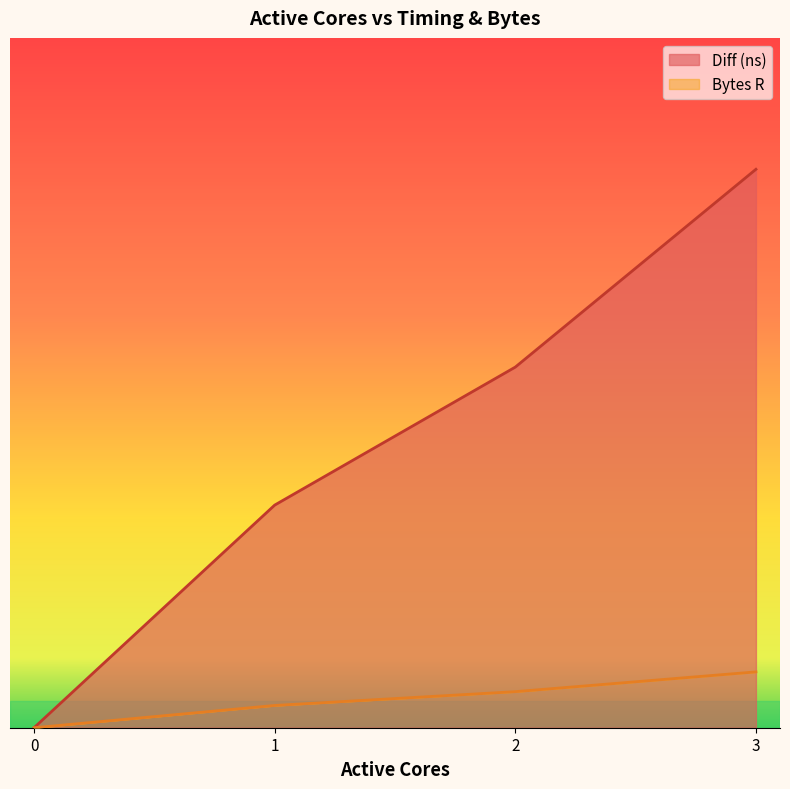

What is the average value?

0.4